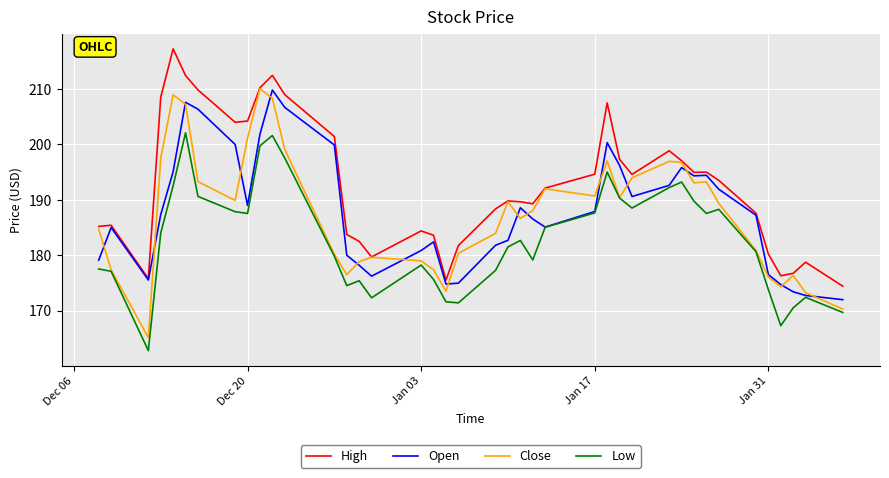

What is the minimum value shown in the chart?

162.8